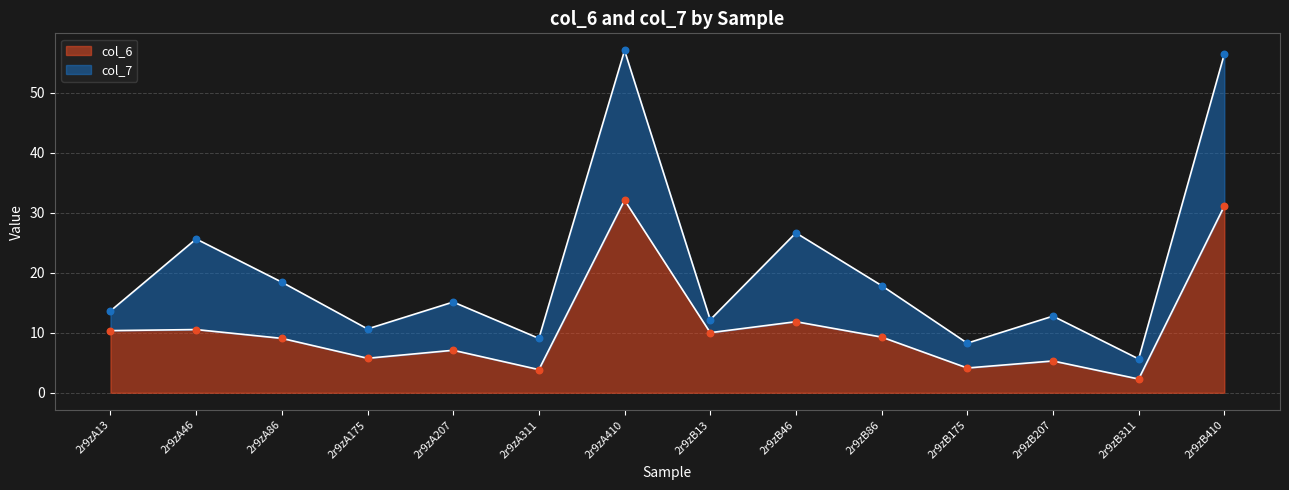

What is the change in value from 2r9zA13 to 2r9zA410?

+21.7